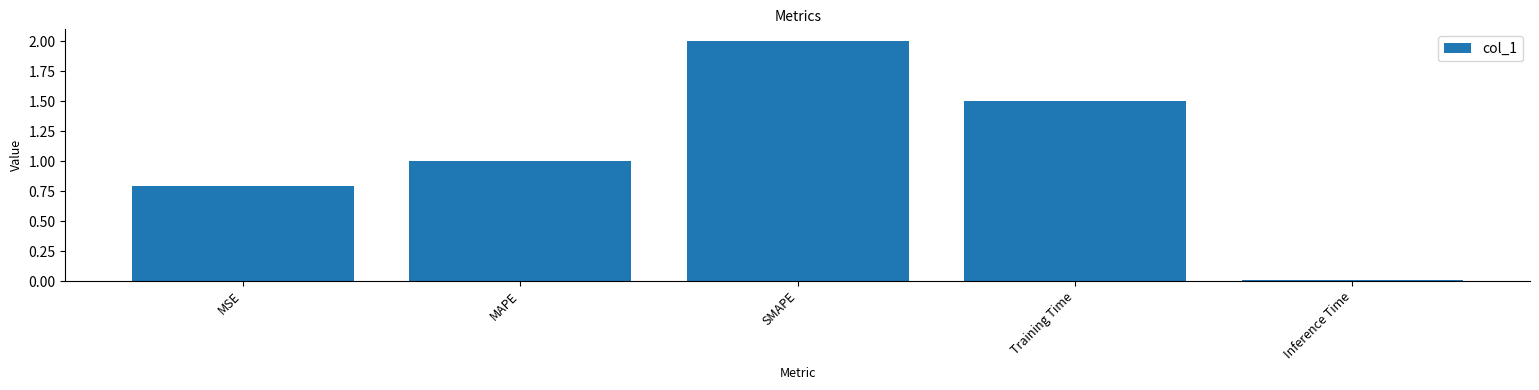

What position from the left is MSE?

1